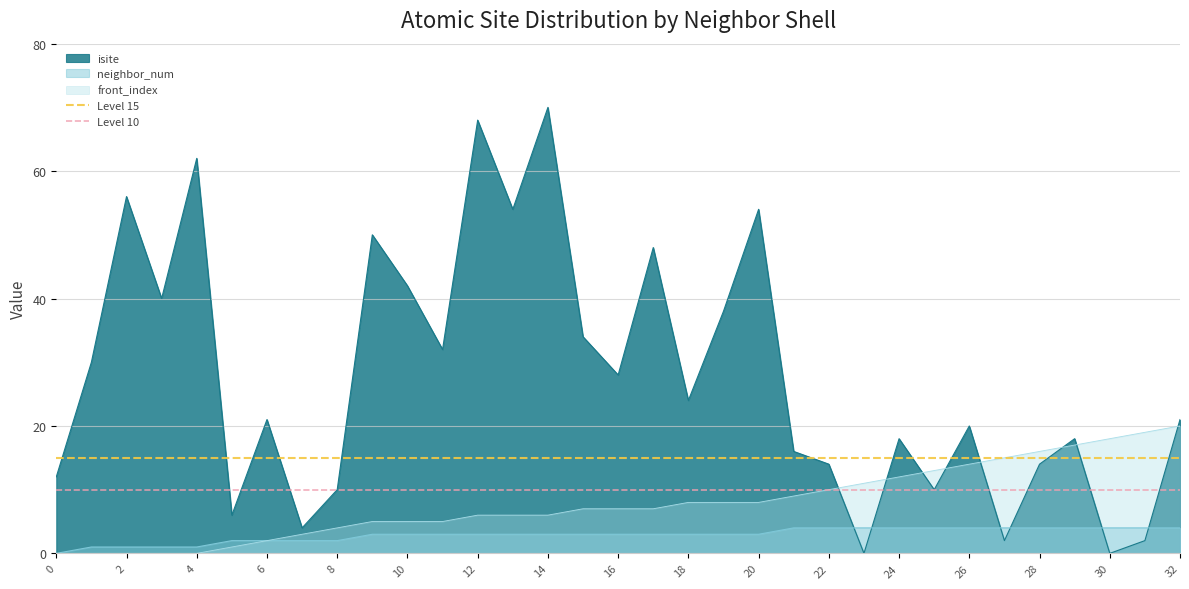

The value of isite at 16 is 44. True or false?

False